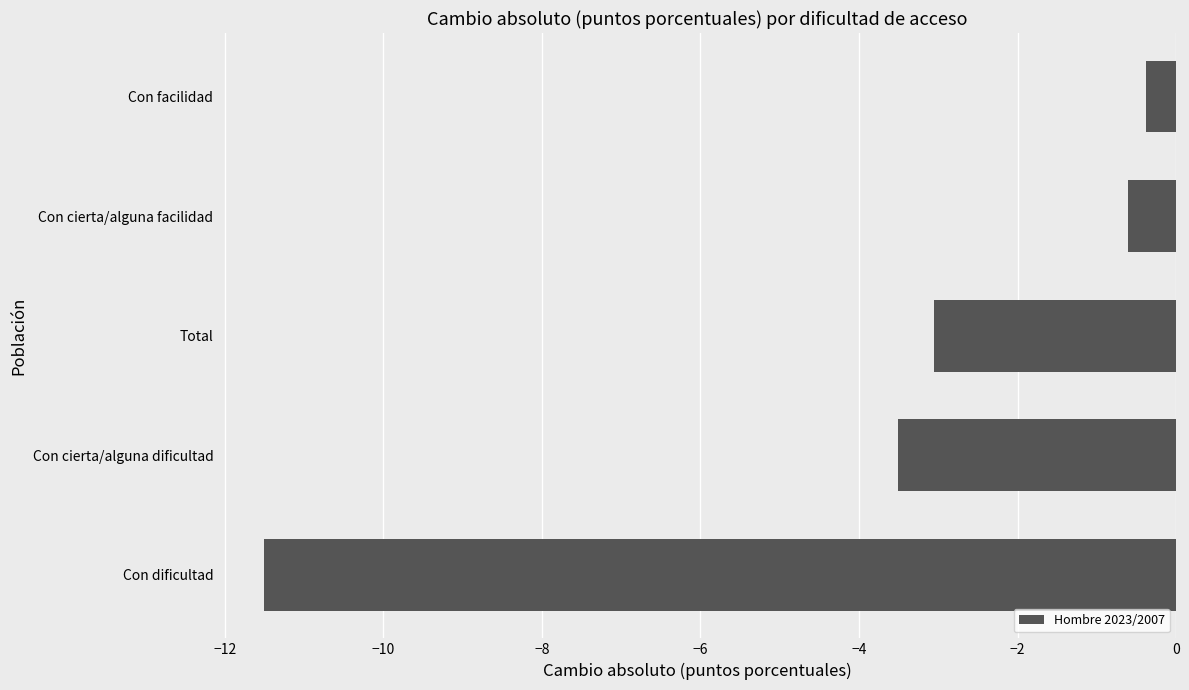

What is the greatest value displayed?

-0.4